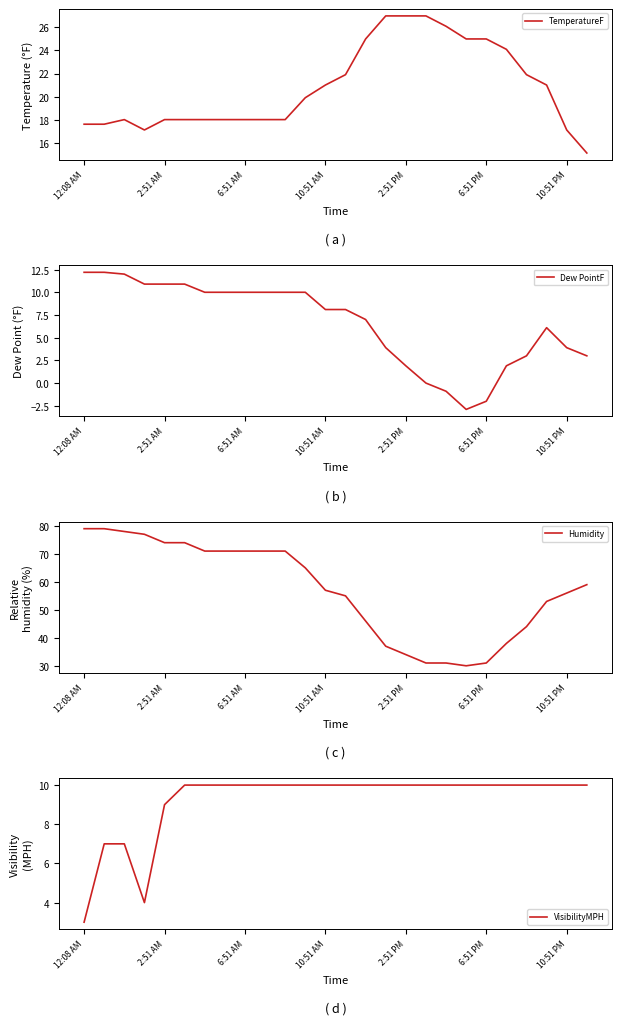

List the series in order of their peak value, lowest first.

VisibilityMPH, Dew PointF, TemperatureF, Humidity